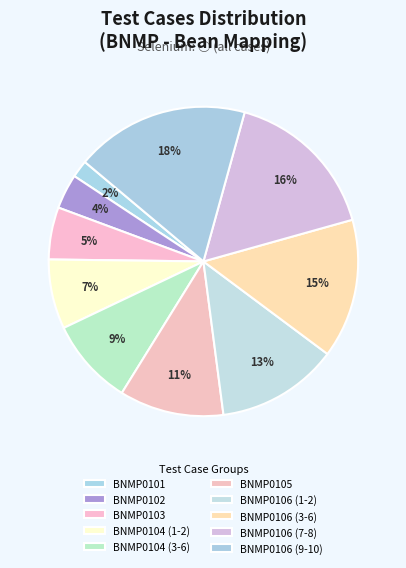

Rank the categories by value from highest to lowest.

BNMP0106 (9-10), BNMP0106 (7-8), BNMP0106 (3-6), BNMP0106 (1-2), BNMP0105, BNMP0104 (3-6), BNMP0104 (1-2), BNMP0103, BNMP0102, BNMP0101